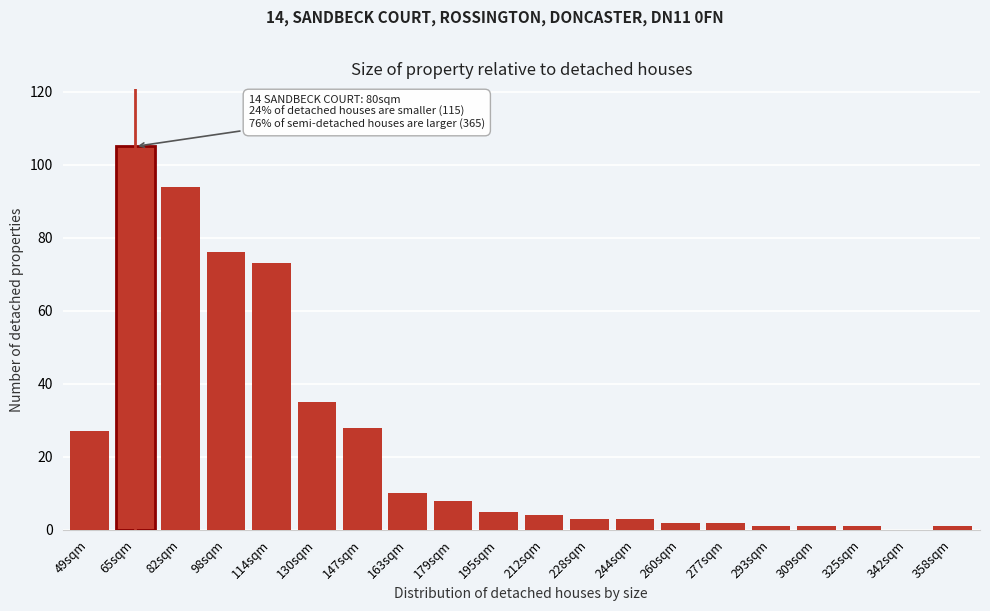

Reading left to right, transcribe all the data shown in this chart.

49sqm=27	65sqm=105	82sqm=94	98sqm=76	114sqm=73	130sqm=35	147sqm=28	163sqm=10	179sqm=8	195sqm=5	212sqm=4	228sqm=3	244sqm=3	260sqm=2	277sqm=2	293sqm=1	309sqm=1	325sqm=1	342sqm=0	358sqm=1